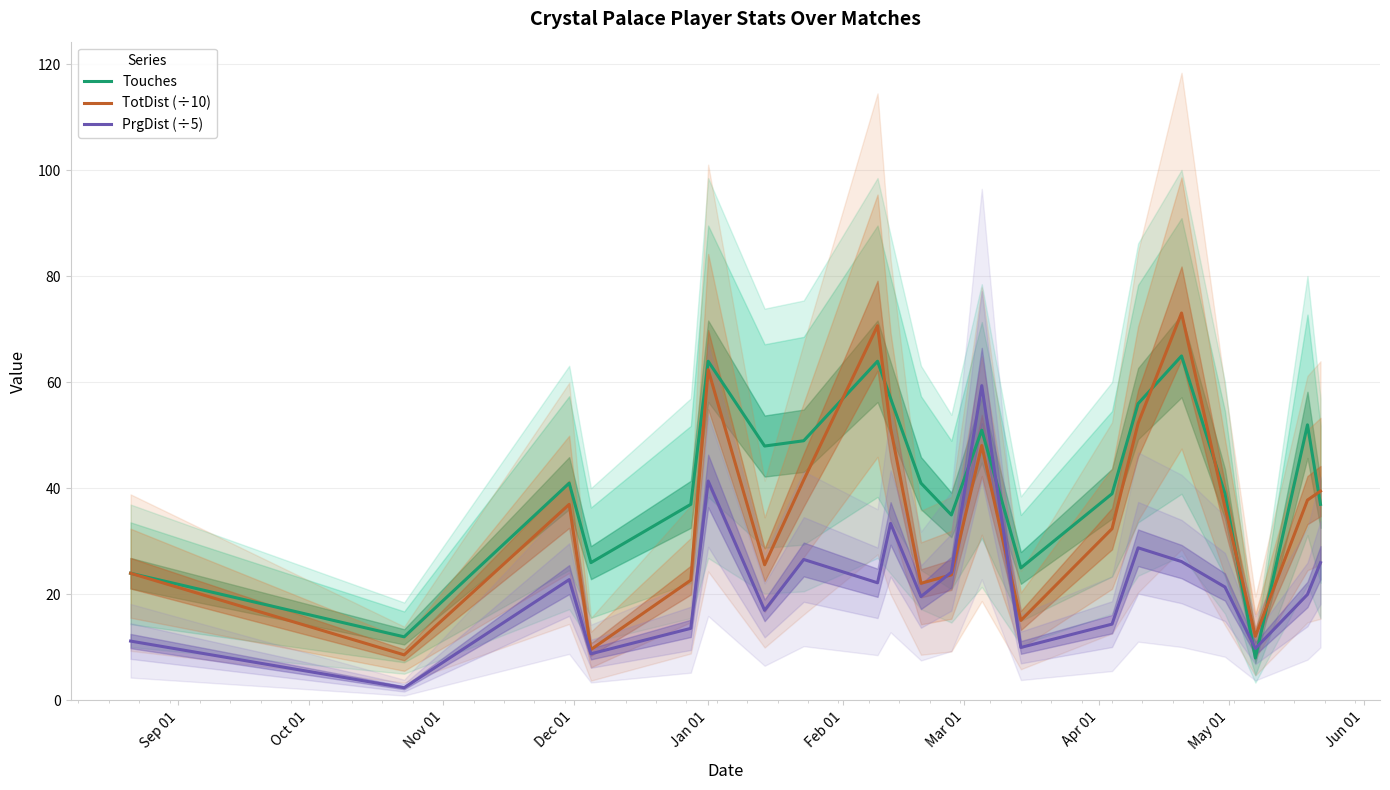

The Touches series shows 63.4 at Nov 01. True or false?

False